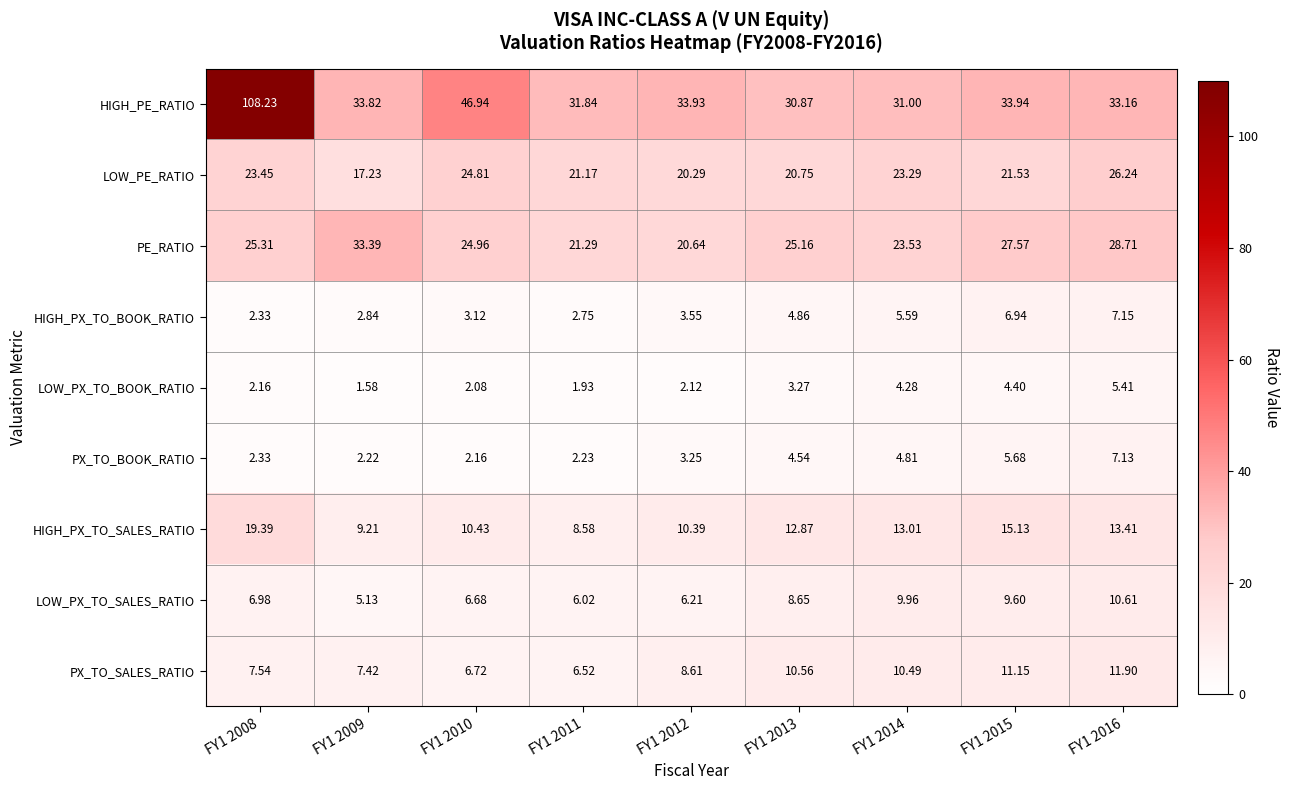

Which series changed the most between FY1 2014 and FY1 2015?

PE_RATIO